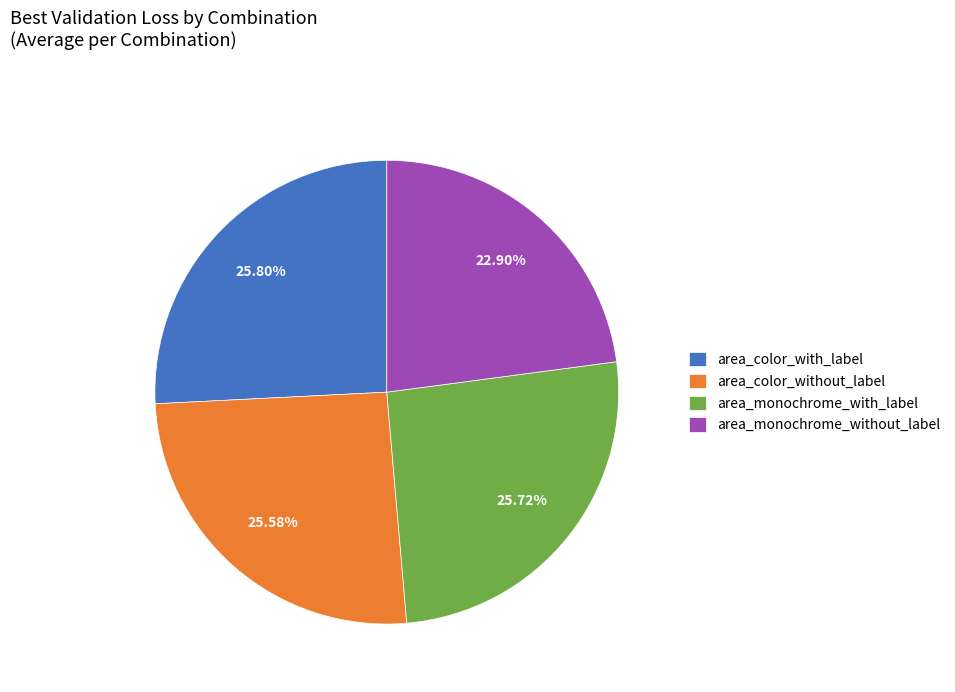

What is the smallest slice in the pie chart?

area_monochrome_without_label